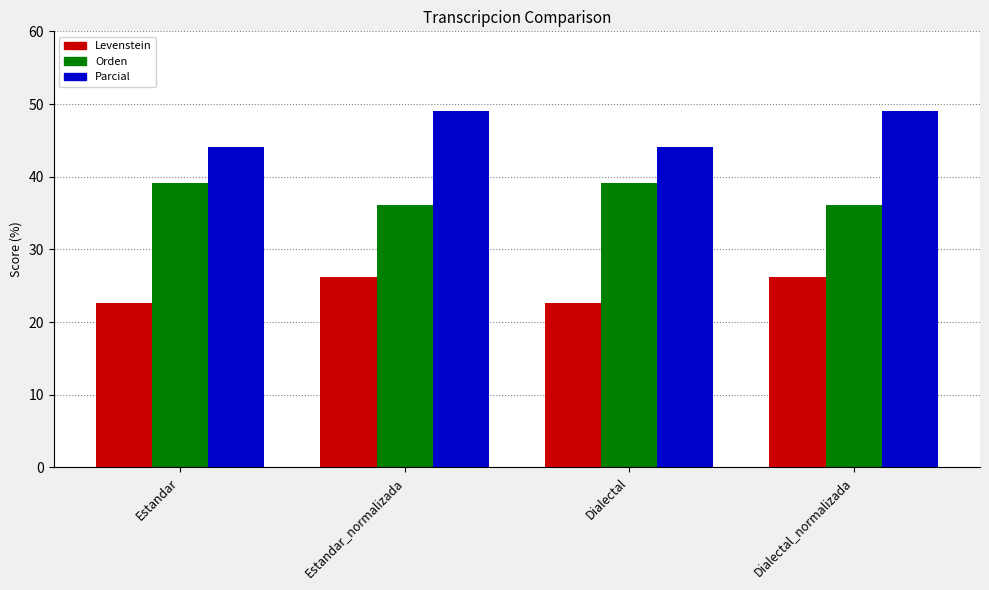

What is the approximate value of Parcial at Dialectal?

44.1